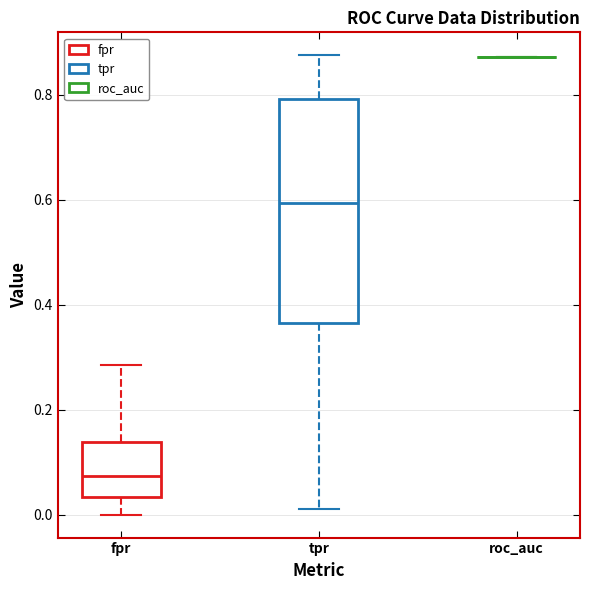

Reading left to right, transcribe this box plot: for each box, give where its median line is, the range the box spans, and where its two whiskers end, as read against the y-axis. The values are not printed on the chart, so give them approximately, as read against the axis.

fpr: median 0.08, box 0.04 to 0.14, whiskers 0.00 to 0.28
tpr: median 0.60, box 0.36 to 0.80, whiskers 0.02 to 0.88
roc_auc: box collapsed to a line at 0.88, whiskers 0.88 to 0.88